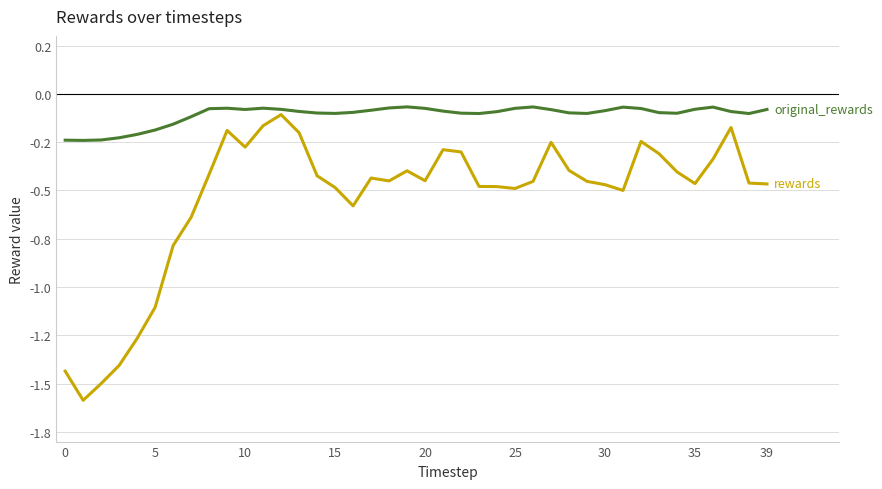

What is the maximum value shown in the chart?

-0.1